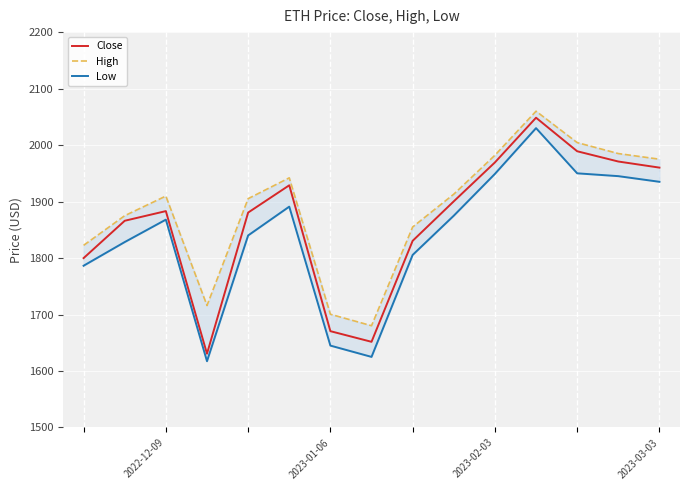

True or false: Low and High cross at least once.

False